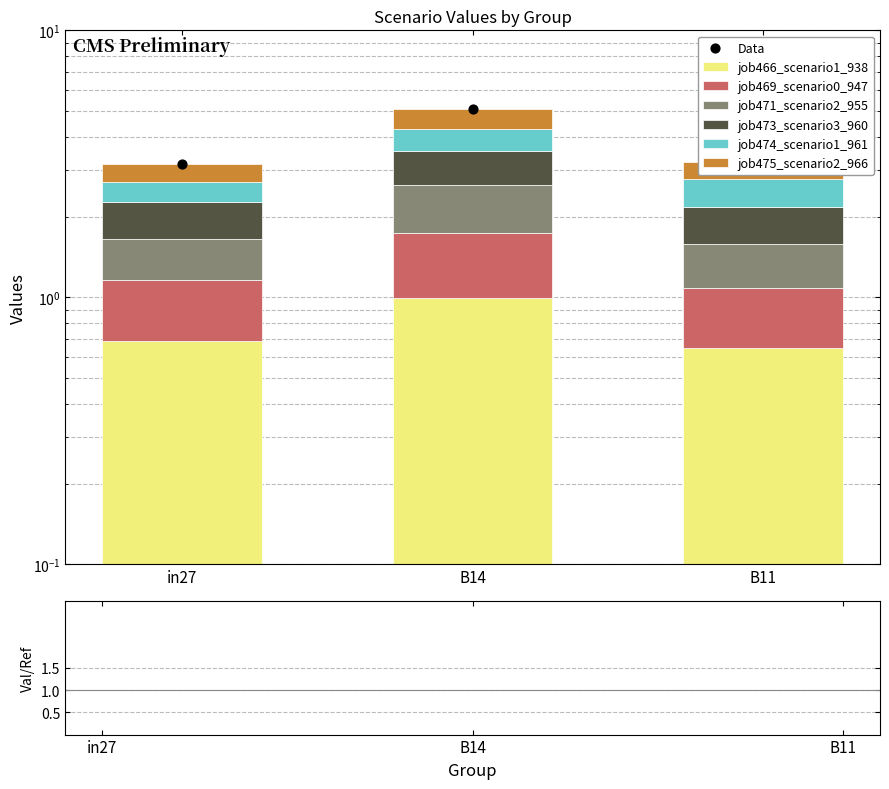

Which series has the largest Y range (max minus min)?

job471_scenario2_955